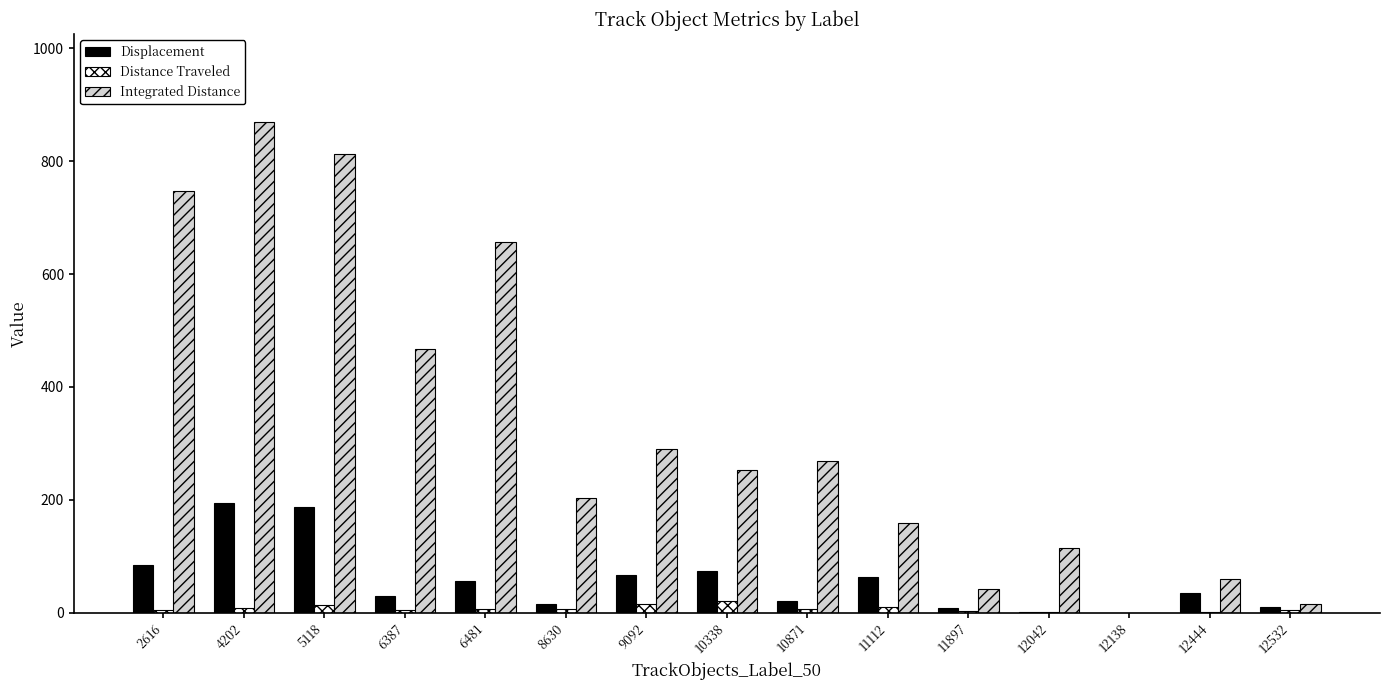

Does the chart contain stacked bars?

No